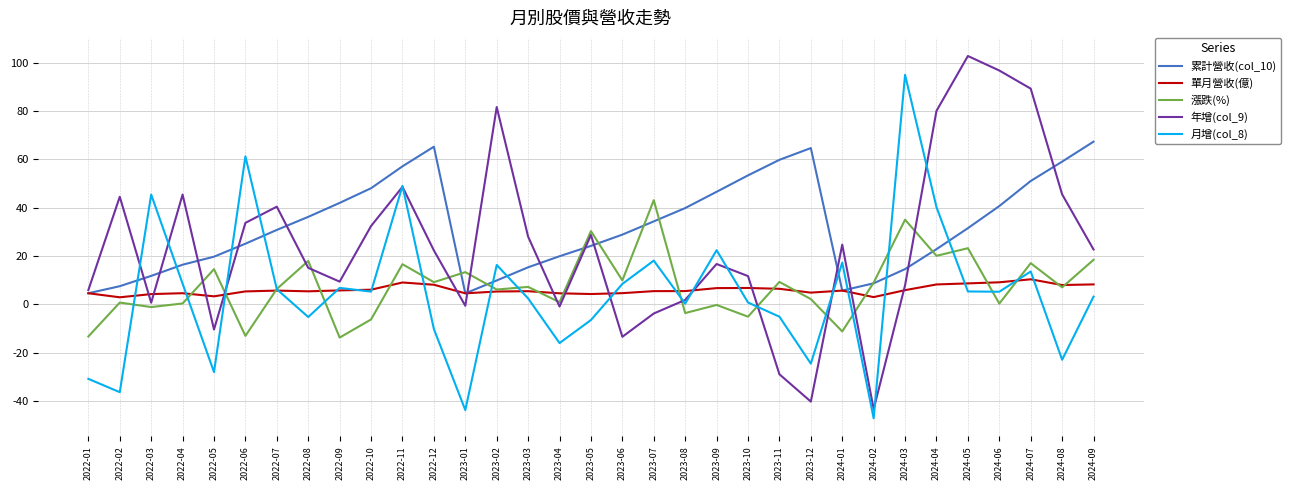

True or false: 累計營收(col_10) has a value of 34.3 at 2023-07.

True